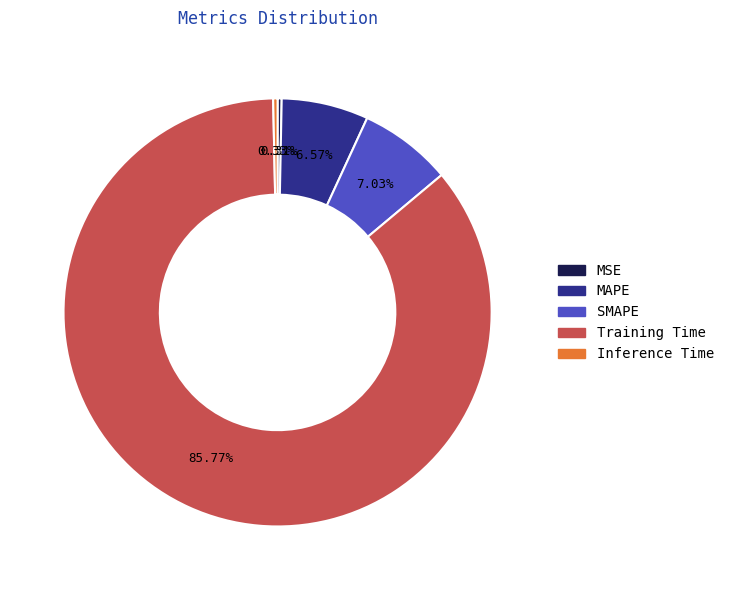

Which category has the biggest portion of the pie?

Training Time